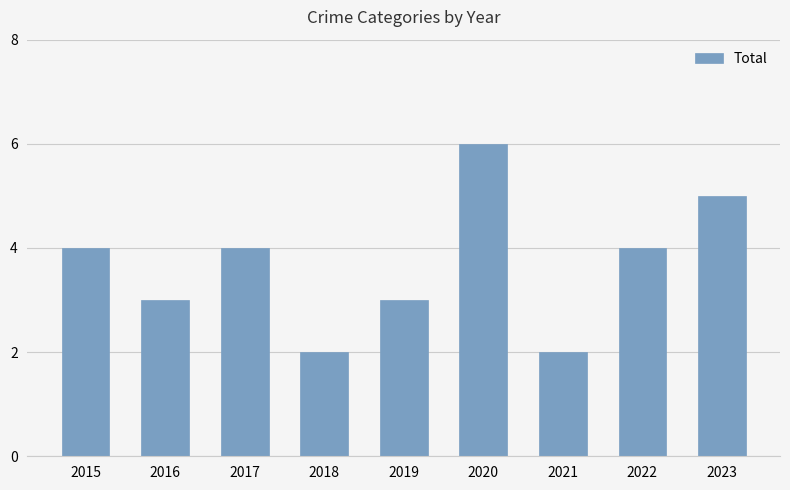

What value does the data have at 2022?

4